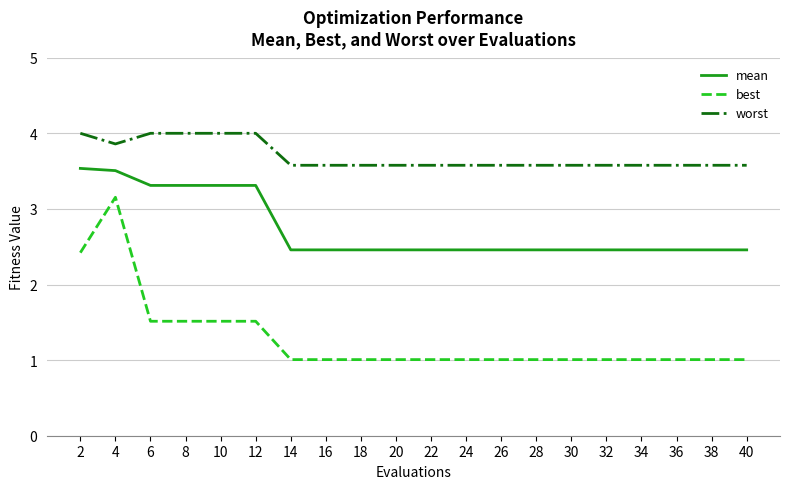

True or false: mean and worst intersect in this chart.

False